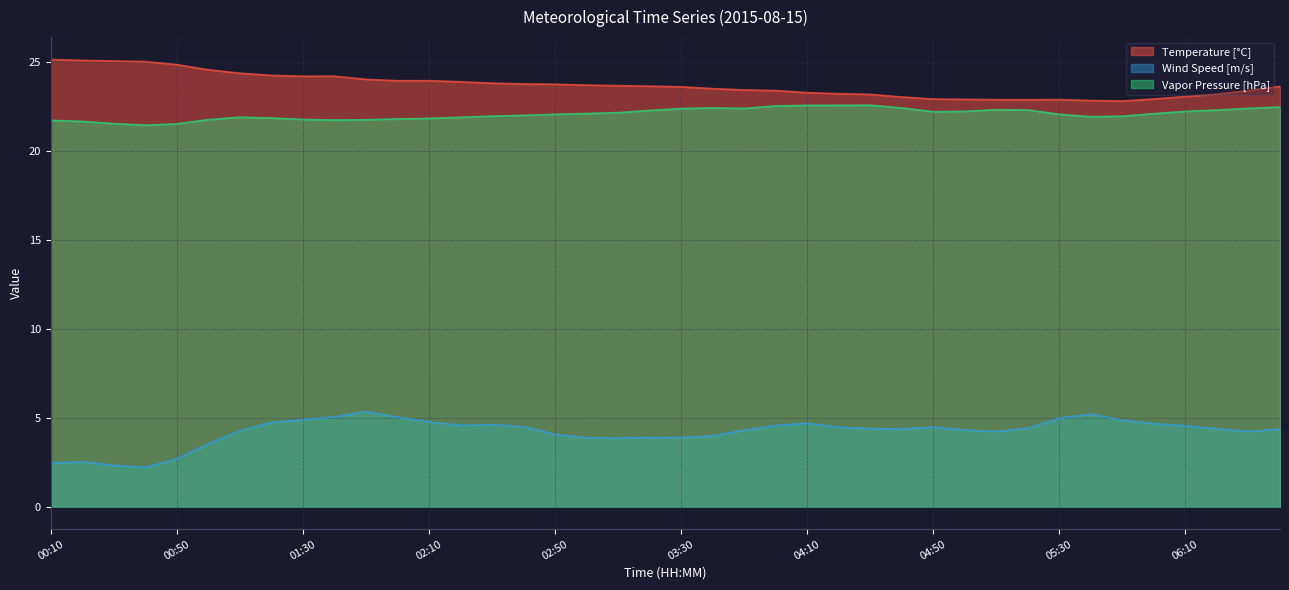

What position from the left is 04:20?

26